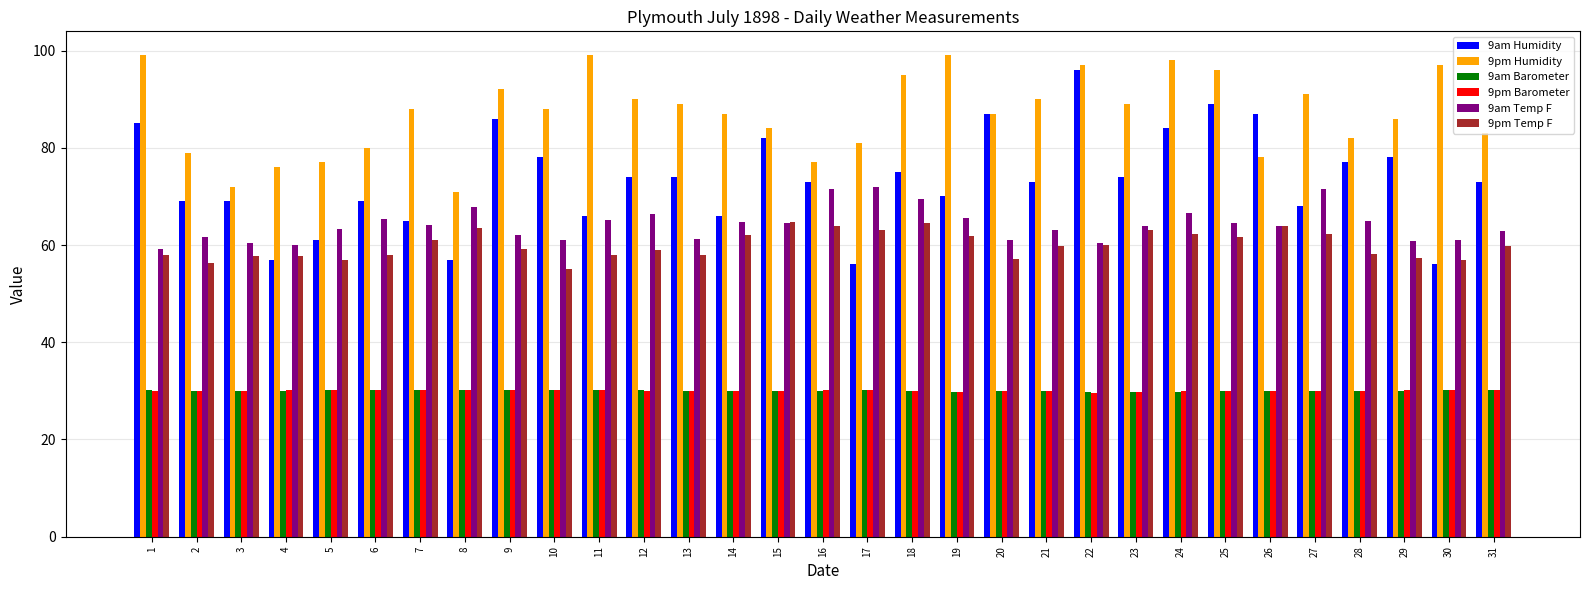

How many distinct data groups are displayed?

6